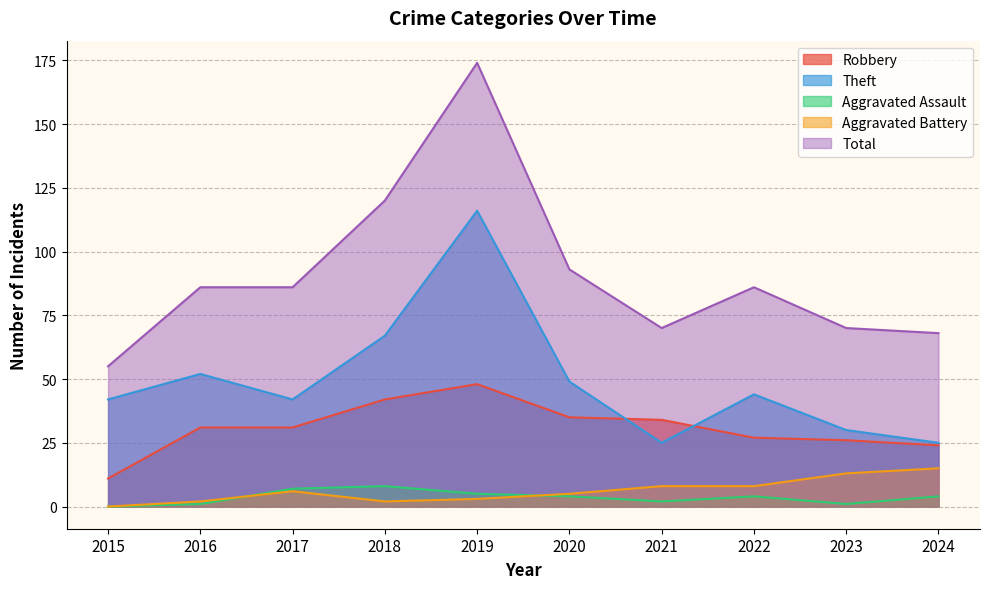

Which category has the highest value in the Aggravated Assault series?

2018